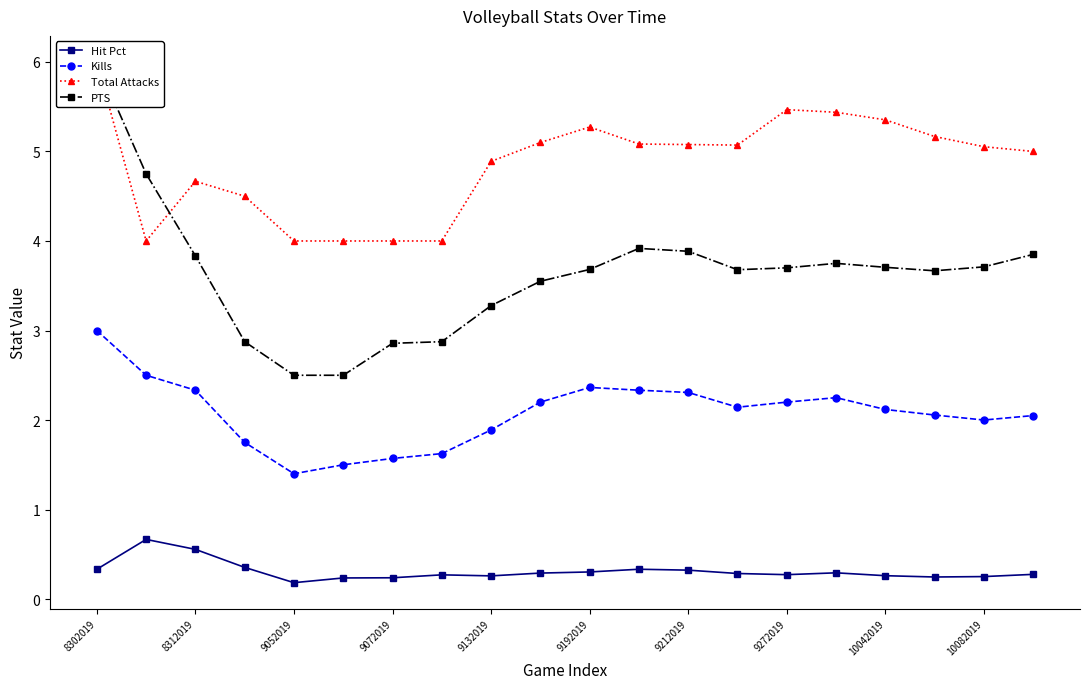

What is the lowest value of the PTS series?

2.5